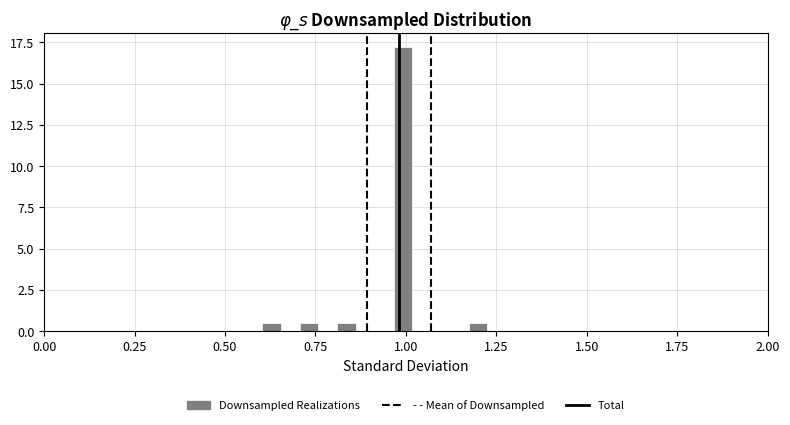

Around what value on the x-axis is the tallest bar? Give the approximate position of its centre, as read against the axis.

1.00